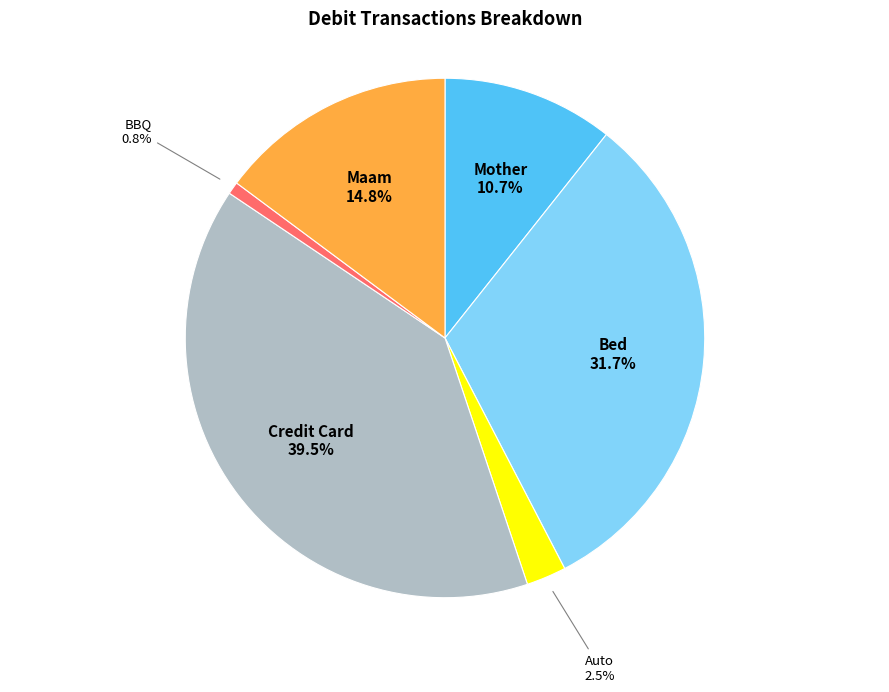

Is there any slice that represents more than half of the pie?

No